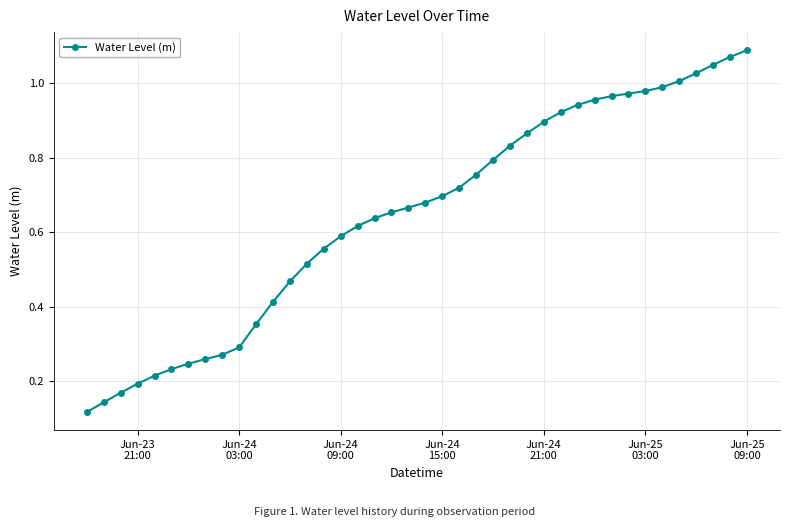

What is the sum of all values?

25.8